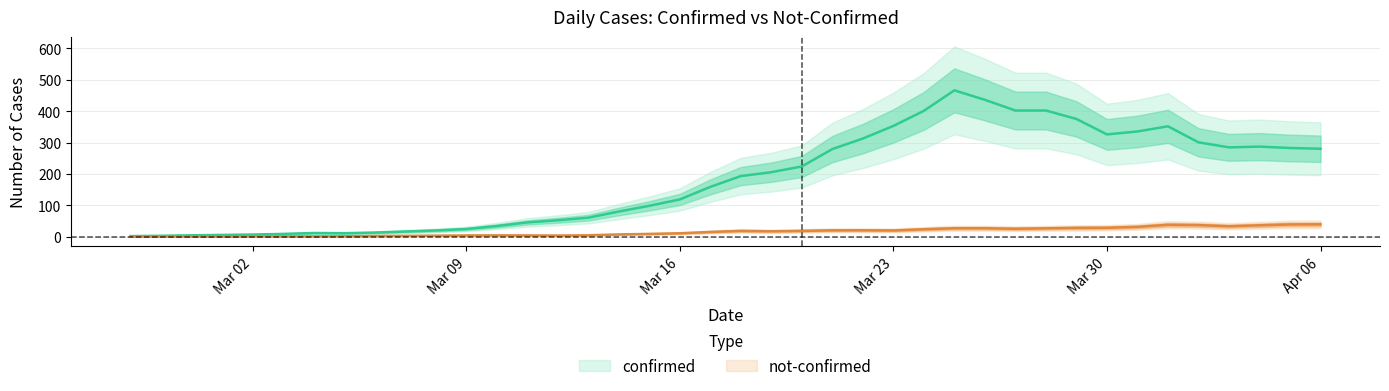

List the labels in order of not-confirmed value, smallest first.

2020-02-28, 2020-02-29, 2020-03-03, 2020-03-01, 2020-03-02, 2020-03-05, 2020-03-06, 2020-02-27, 2020-03-04, 2020-03-07, 2020-03-14, 2020-03-10, 2020-03-12, 2020-03-13, 2020-03-08, 2020-03-09, 2020-03-11, 2020-03-15, 2020-03-17, 2020-03-21, 2020-03-18, 2020-03-29, 2020-03-22, 2020-03-16, 2020-04-05, 2020-03-25, 2020-03-23, 2020-03-28, 2020-03-19, 2020-04-04, 2020-03-20, 2020-03-24, 2020-03-30, 2020-03-26, 2020-03-27, 2020-04-01, 2020-04-02, 2020-03-31, 2020-04-03, 2020-04-06